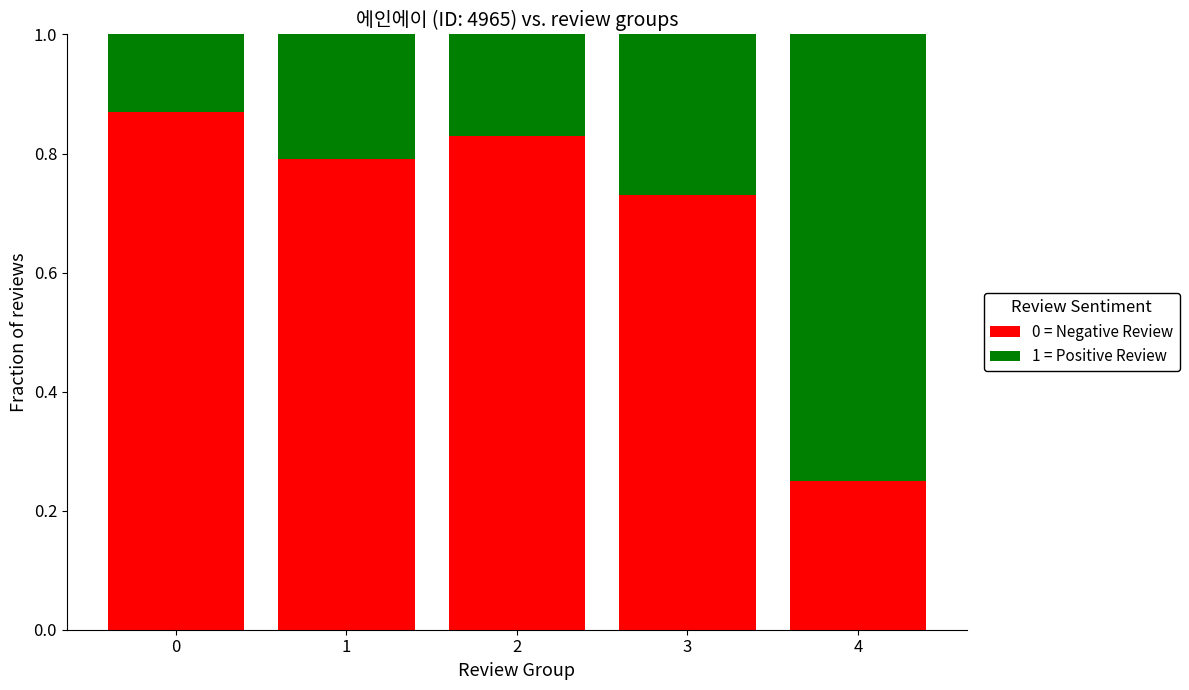

What is the total value across all series at 4?

1.0